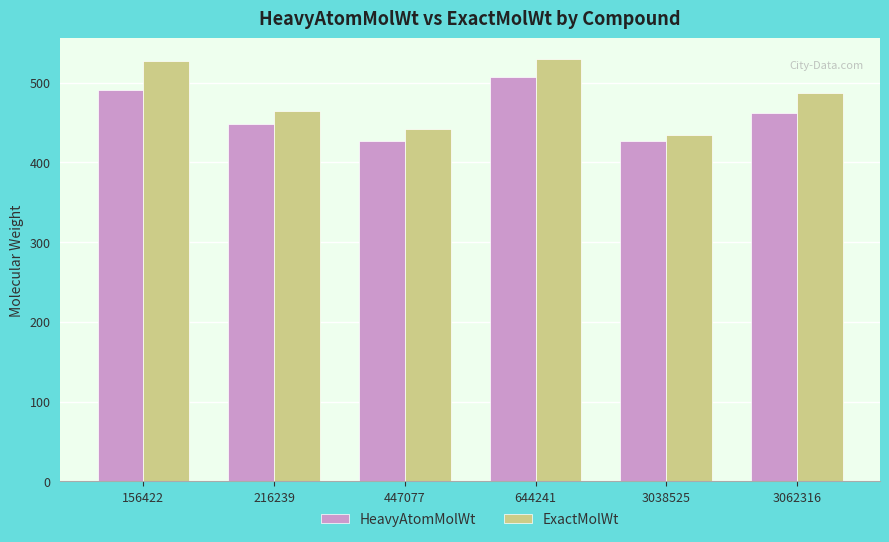

How many data points in ExactMolWt are less than 487?

3